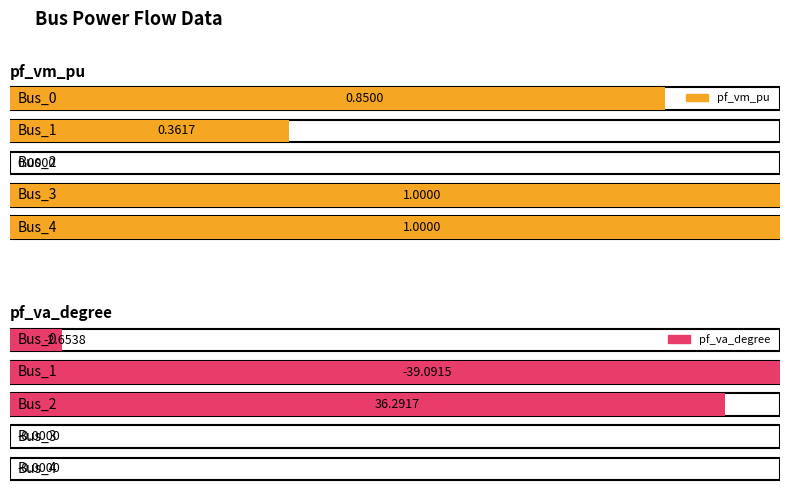

Does the chart contain stacked bars?

No